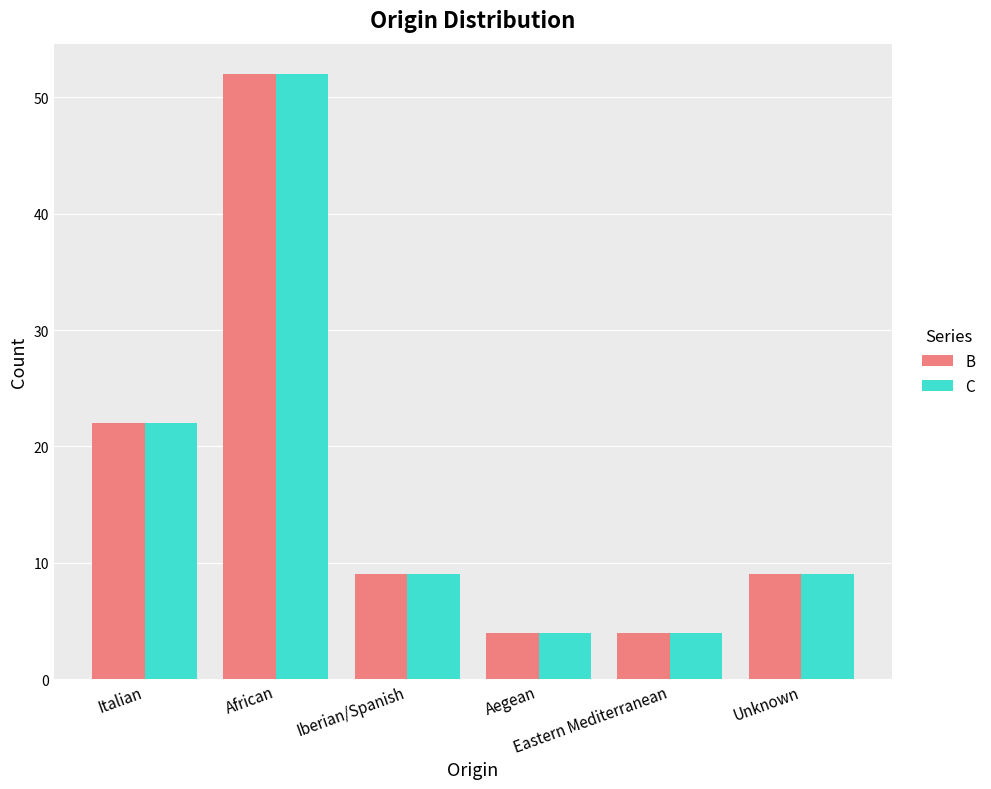

True or false: C has a value of 13 at Iberian/Spanish.

False